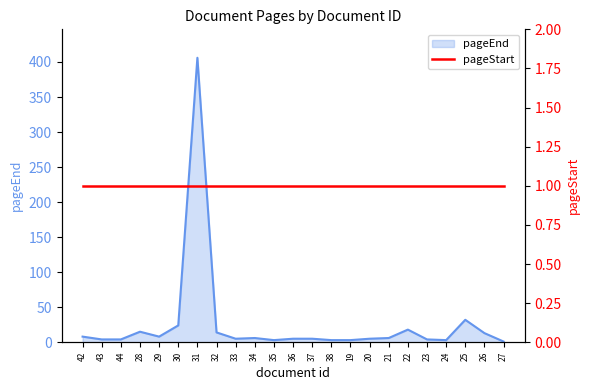

The chart shows a value of 3 at 35. True or false?

True